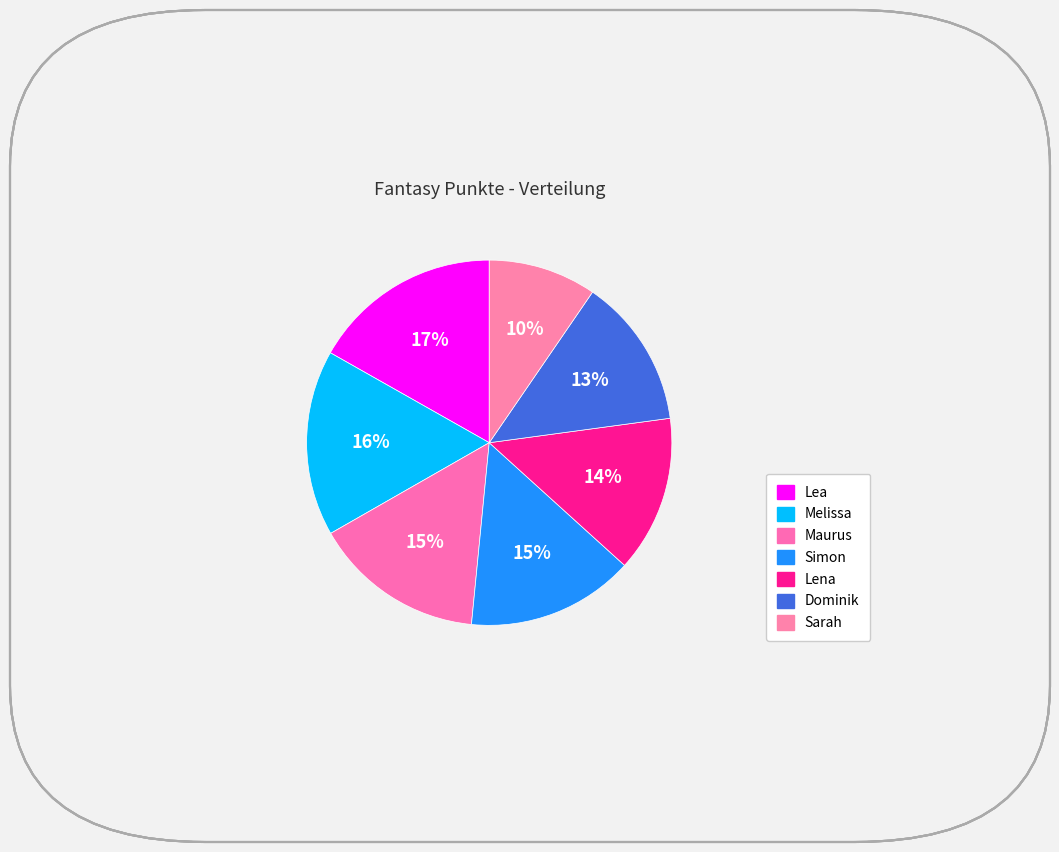

How many slices are in this pie chart?

7